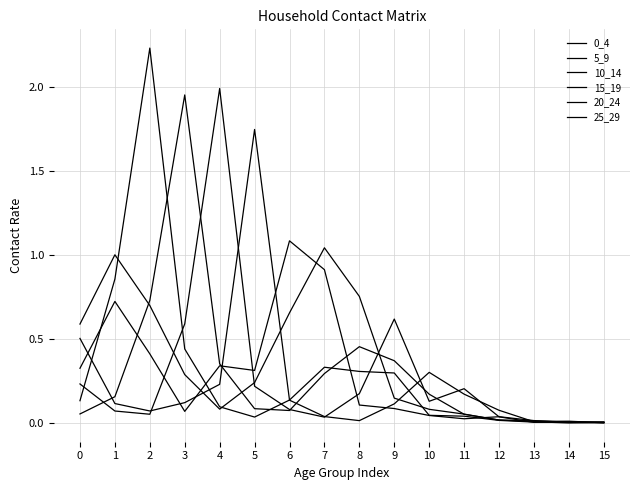

Does the chart have visible grid lines?

Yes